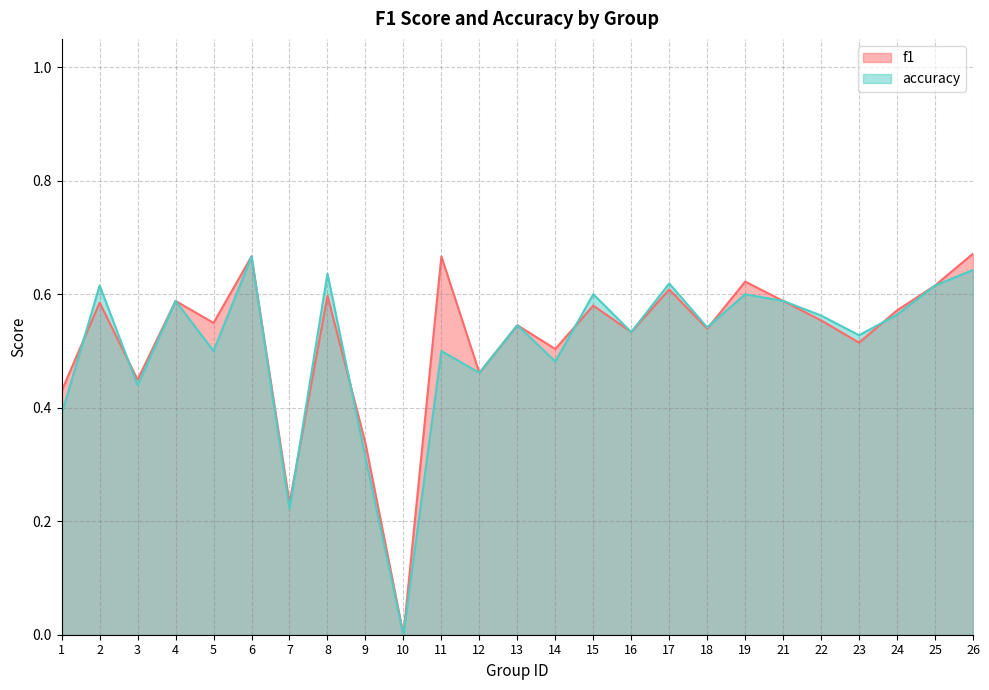

At how many categories does at least one series exceed 0?

24